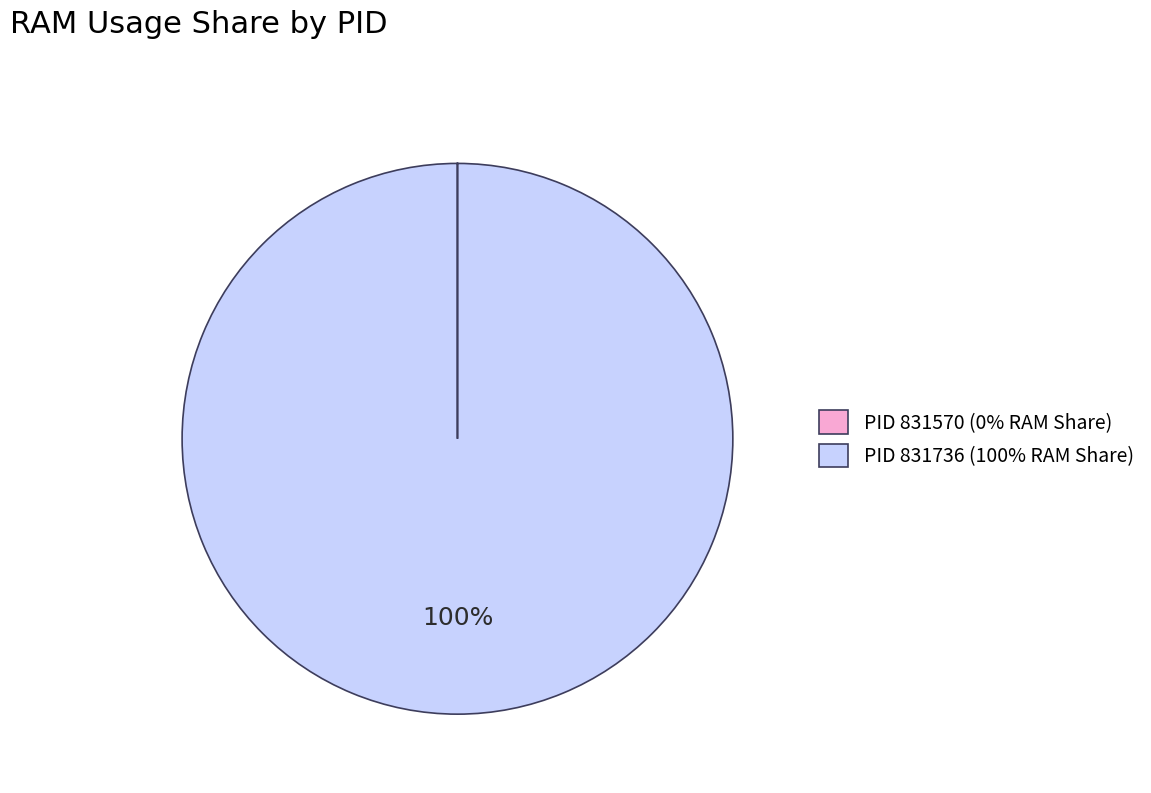

Is it true that PID 831736 (100% RAM Share) is 100% of the pie?

True